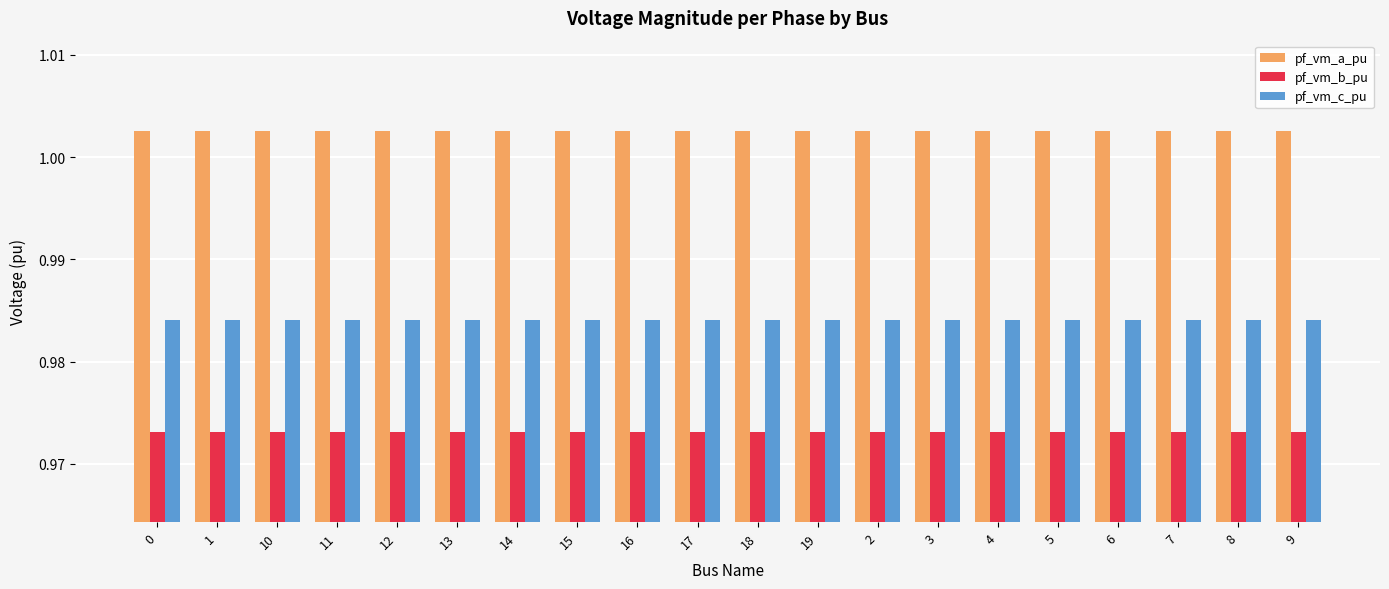

The pf_vm_a_pu series shows 0.7 at 6. True or false?

False